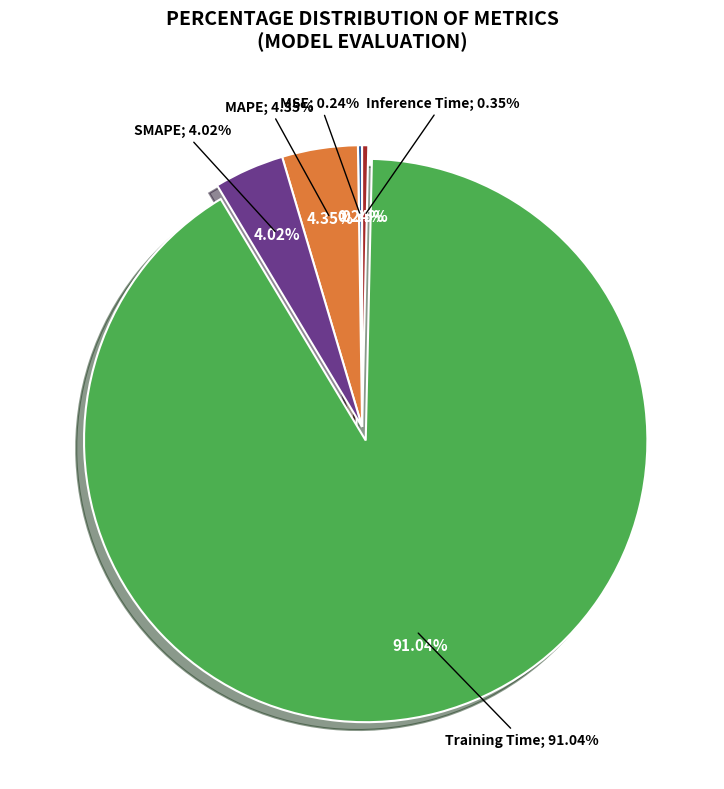

Is it true that Training Time is 91% of the pie?

True